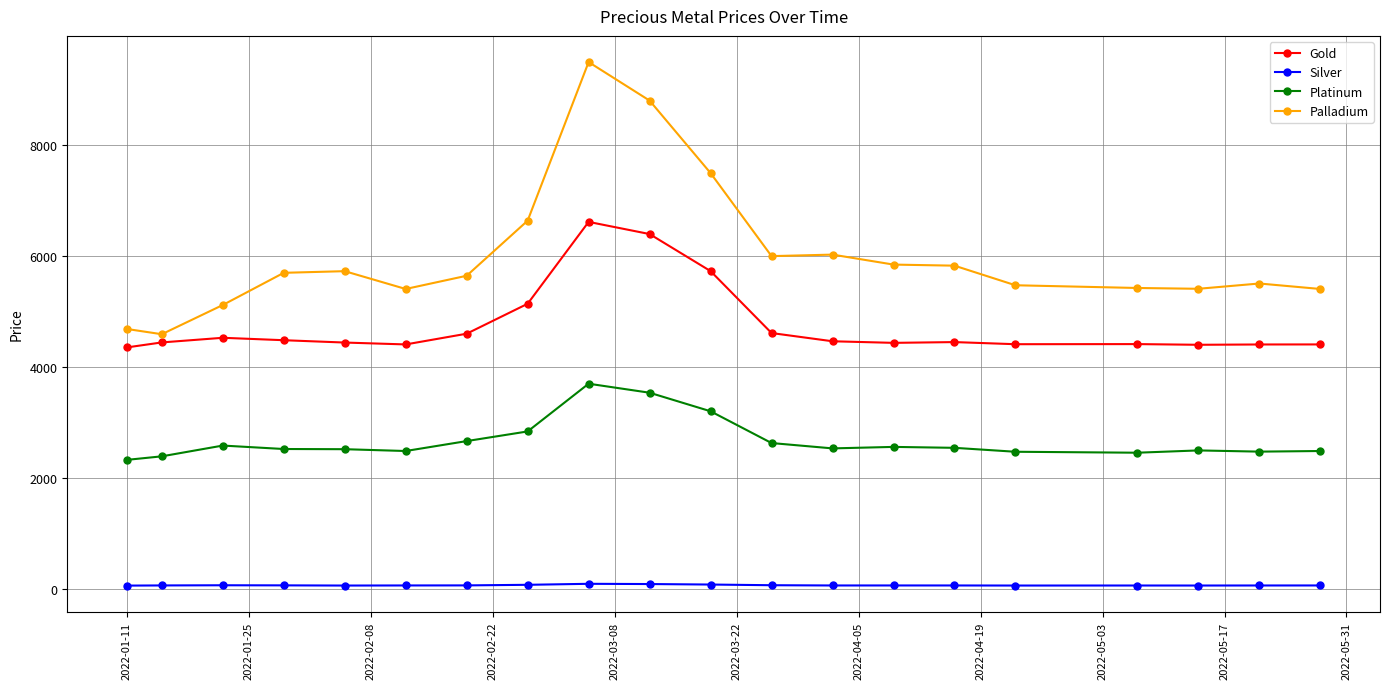

How many data points in Platinum are less than 2528?

10